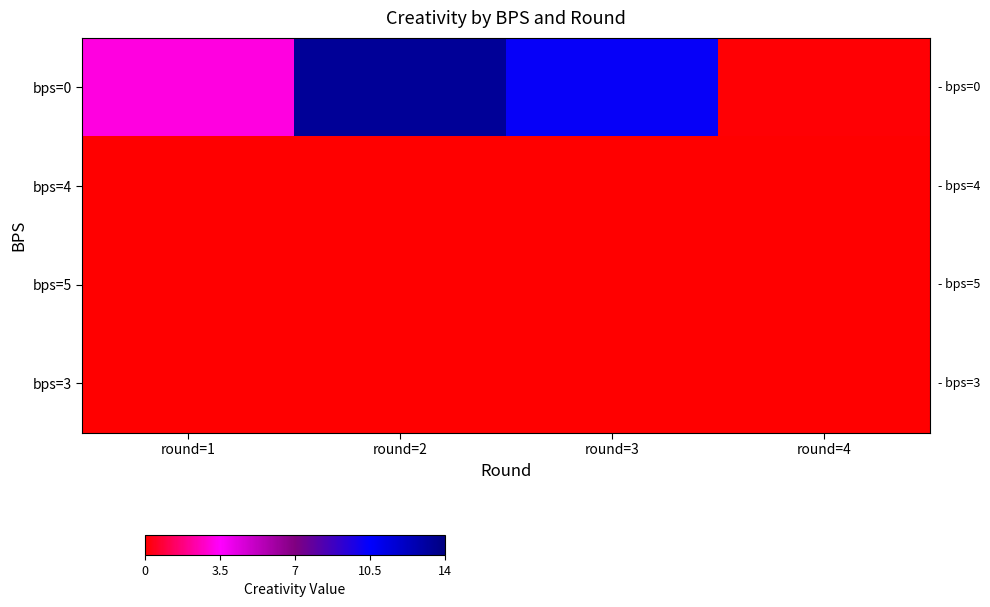

Which has a higher value, round=3 or round=4?

round=3